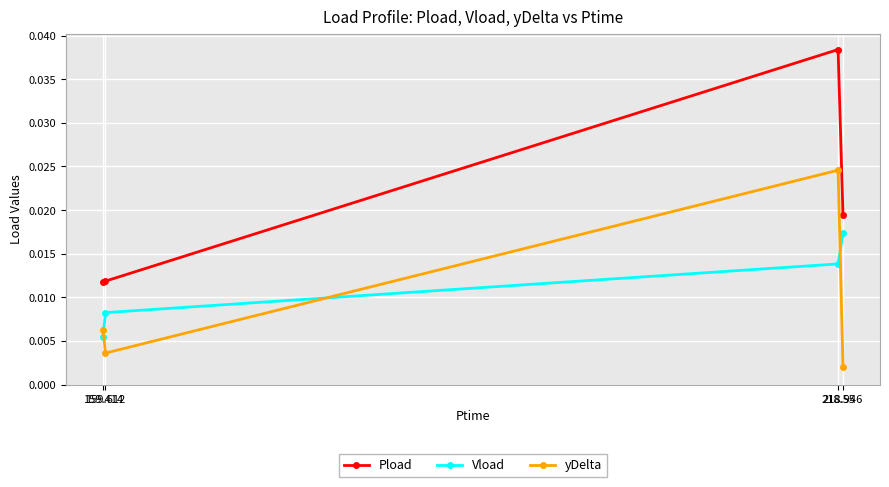

Which series has the widest spread of values?

Pload